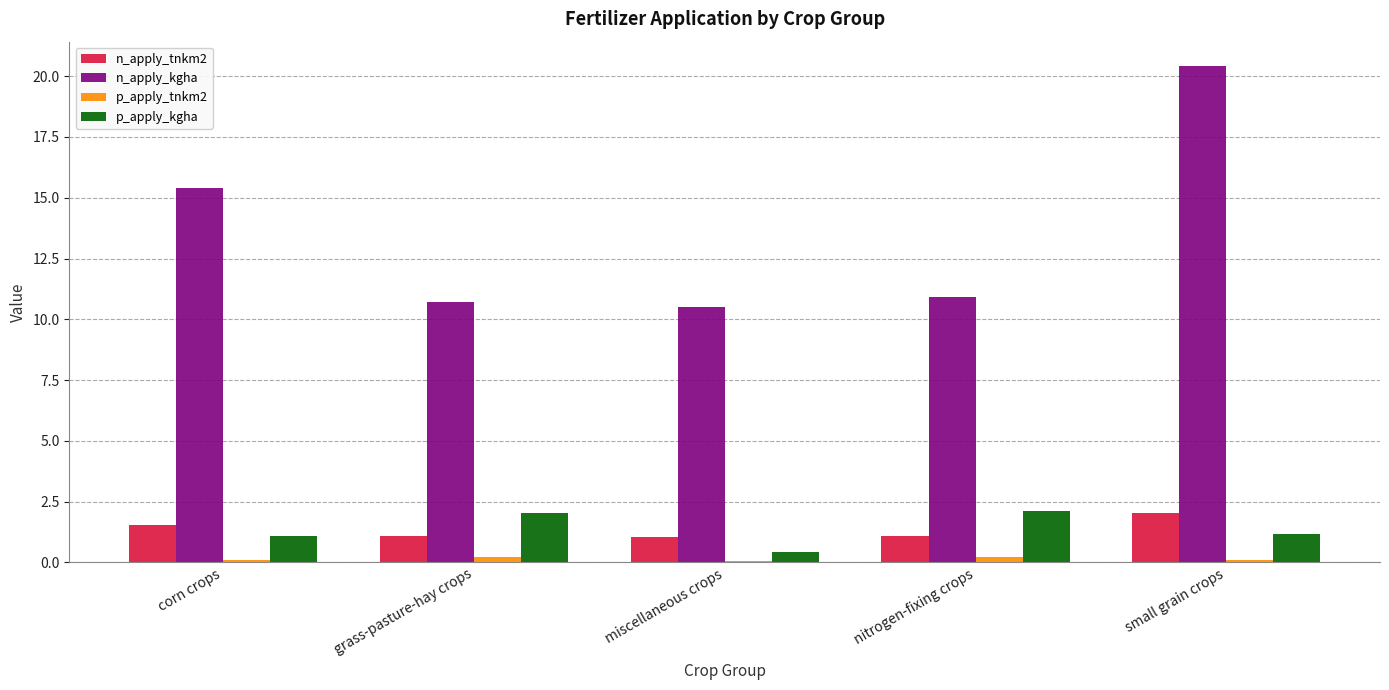

At which label does n_apply_kgha reach its peak?

small grain crops